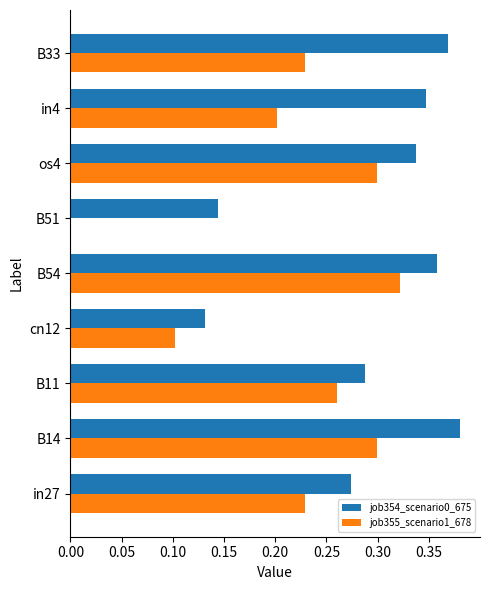

Count the number of categories in the chart.

9